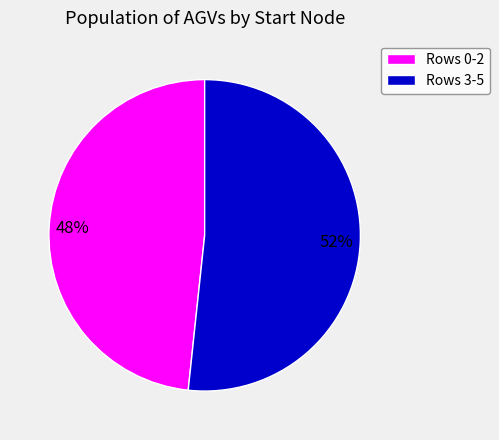

To the nearest percent, what is the average slice percentage?

50%